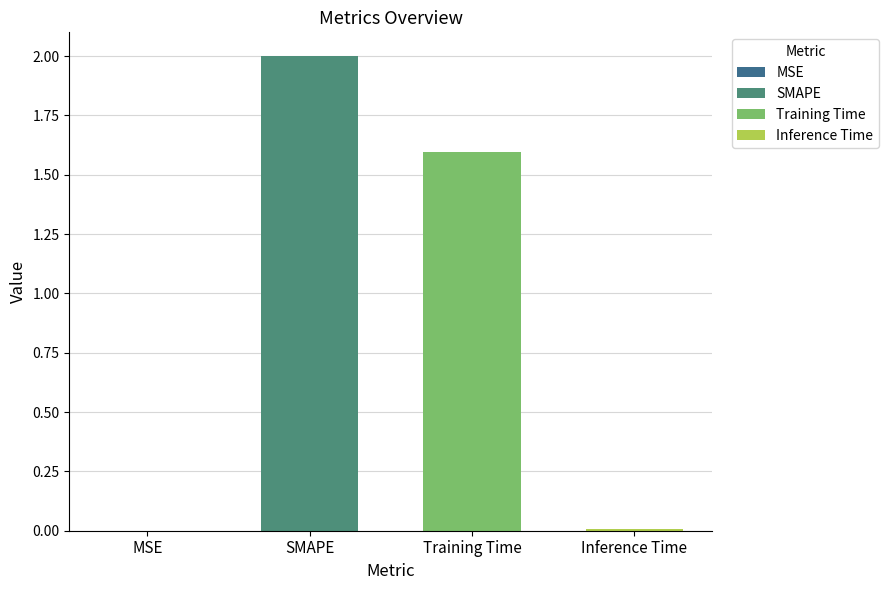

Reading left to right, extract all data points from this chart.

MSE=0.0	SMAPE=2.0	Training Time=1.6	Inference Time=0.0